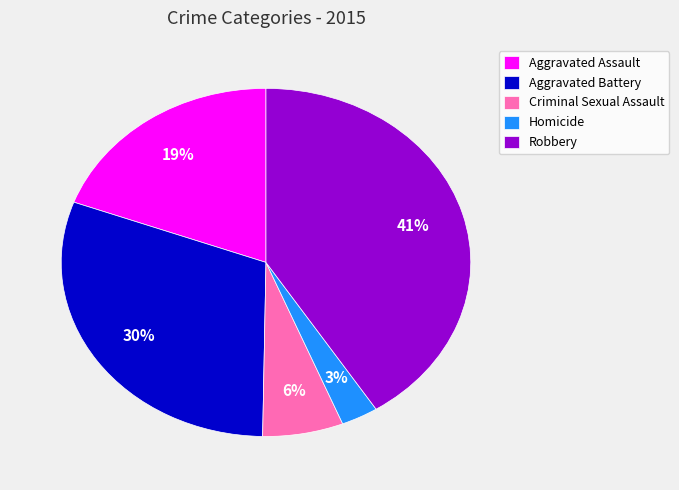

Combined, do Robbery and Homicide account for over 50%?

No